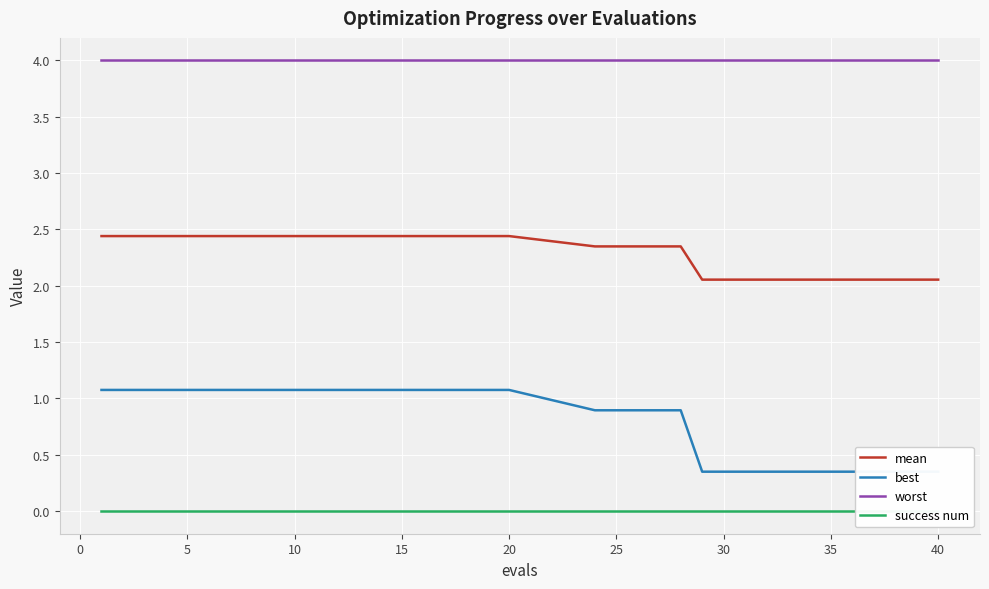

True or false: mean and worst intersect in this chart.

False